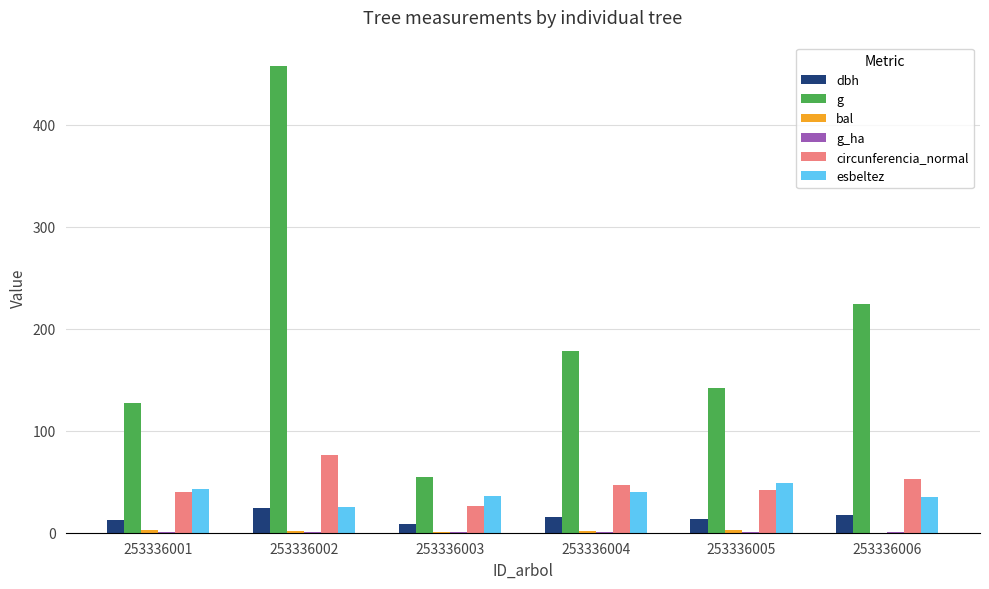

Between 253336001 and 253336006, which series saw the biggest shift?

g